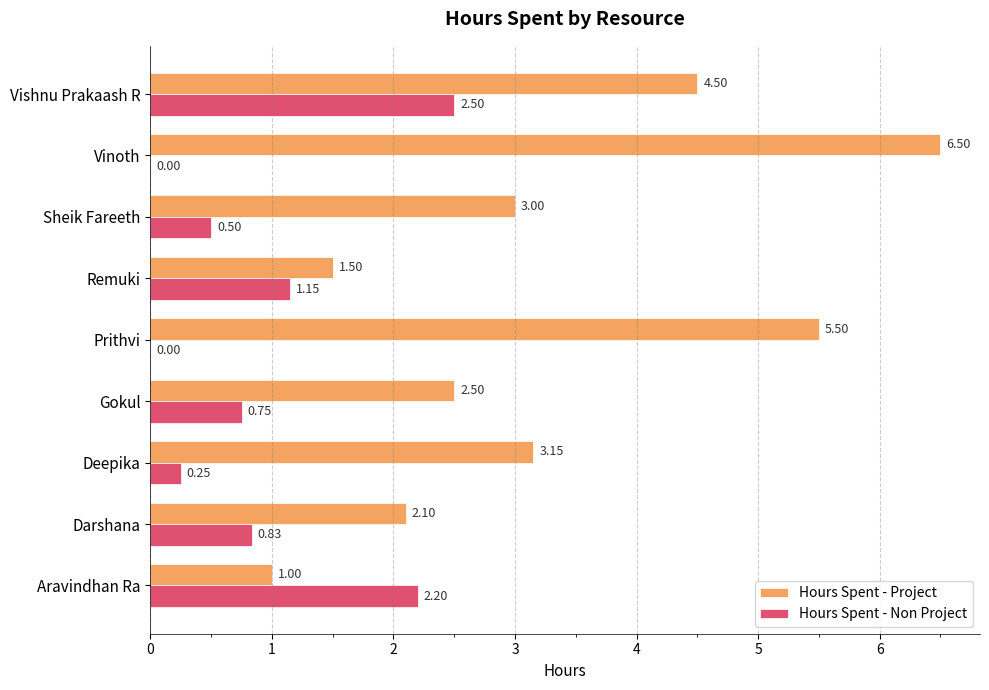

At which label is Hours Spent - Project closest to 3?

Sheik Fareeth